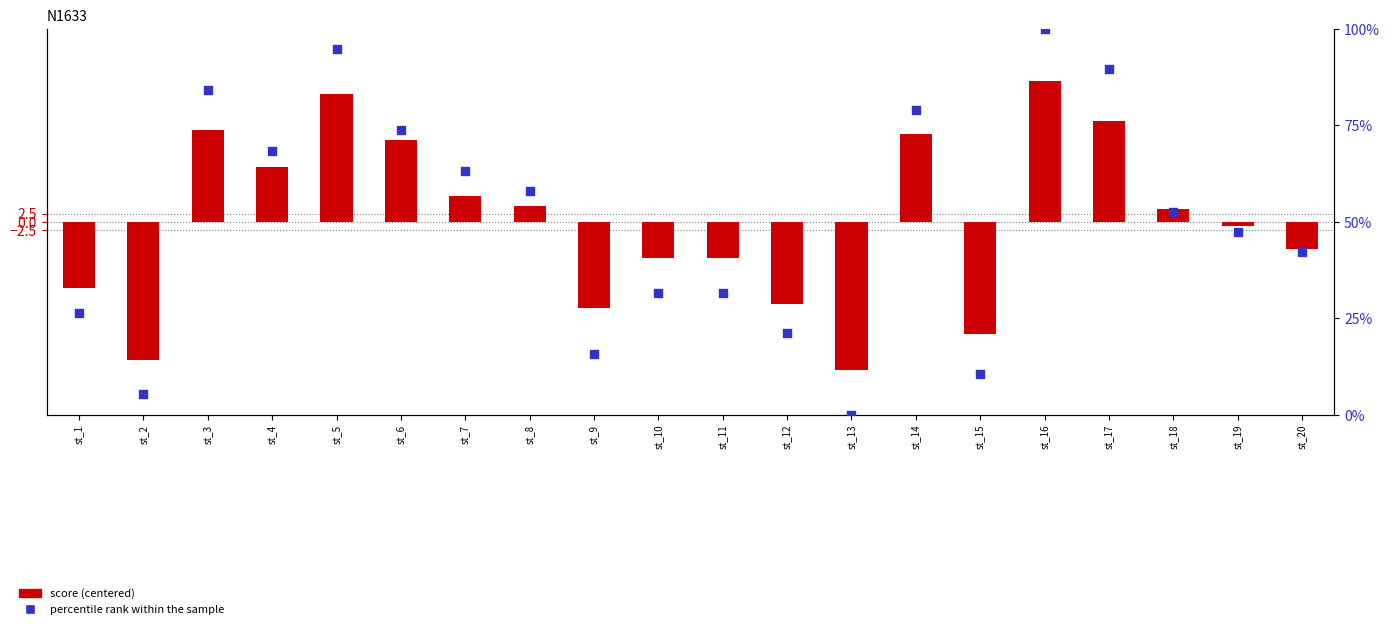

Which series reaches the maximum Y coordinate?

percentile rank within the sample